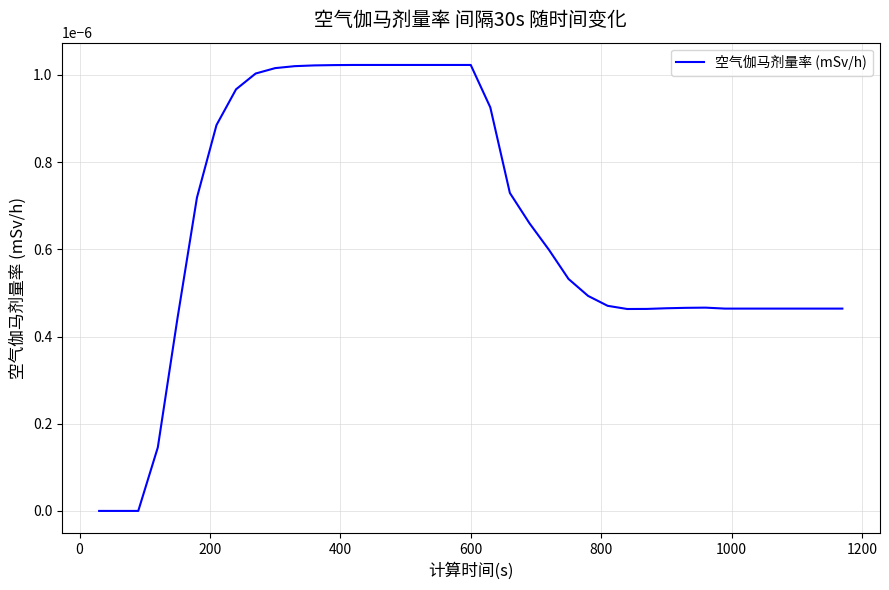

How many lines are shown in the chart?

1